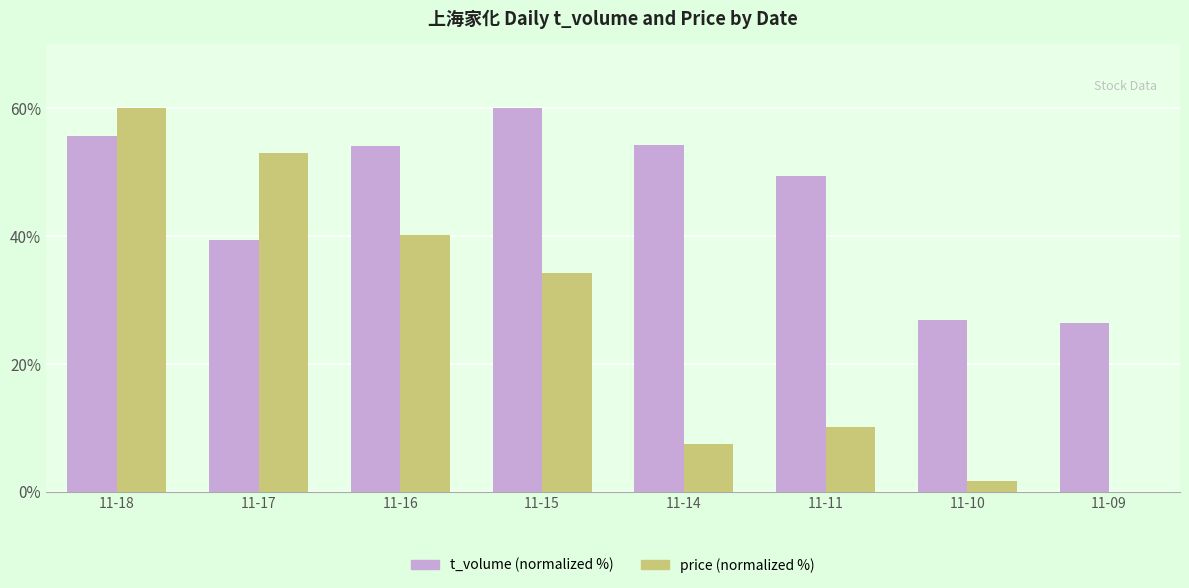

Is the value of price (normalized %) at 11-15 greater than the value of t_volume (normalized %) at 11-15?

No